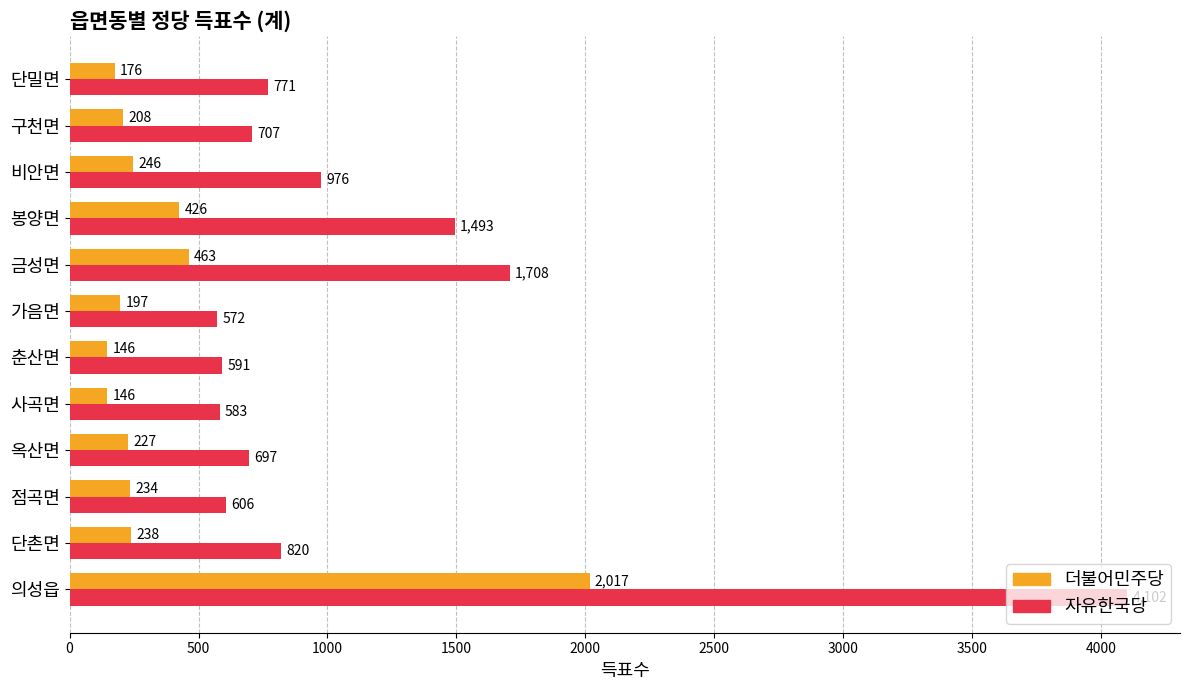

At 의성읍, list the series in order from smallest to largest.

더불어민주당, 자유한국당